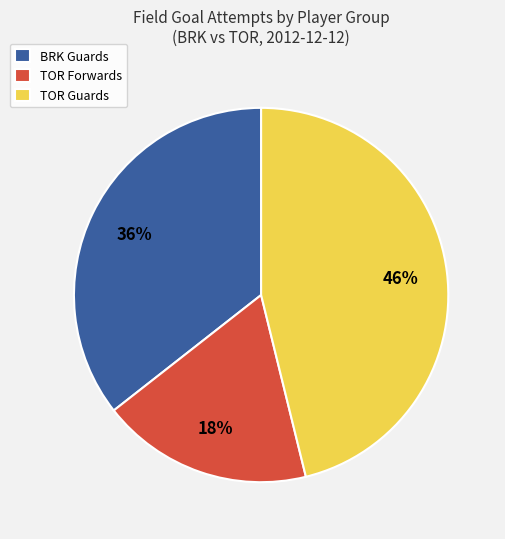

Count the number of slices in the pie.

3